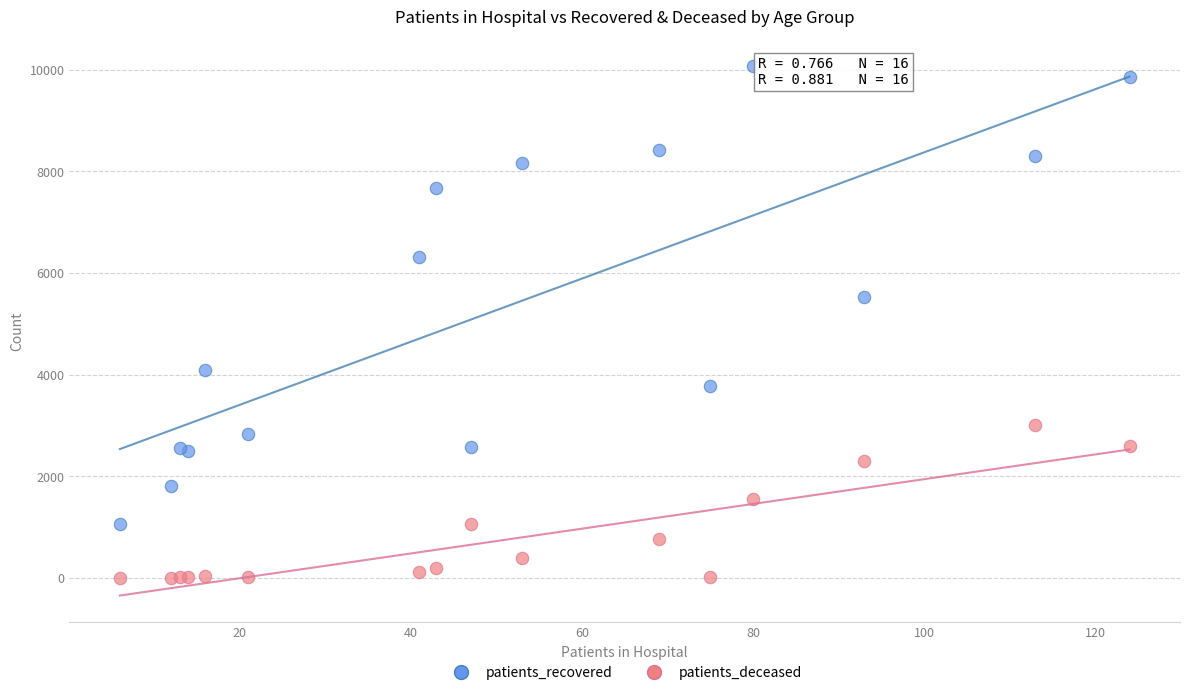

Which series has the largest Y range (max minus min)?

patients_recovered